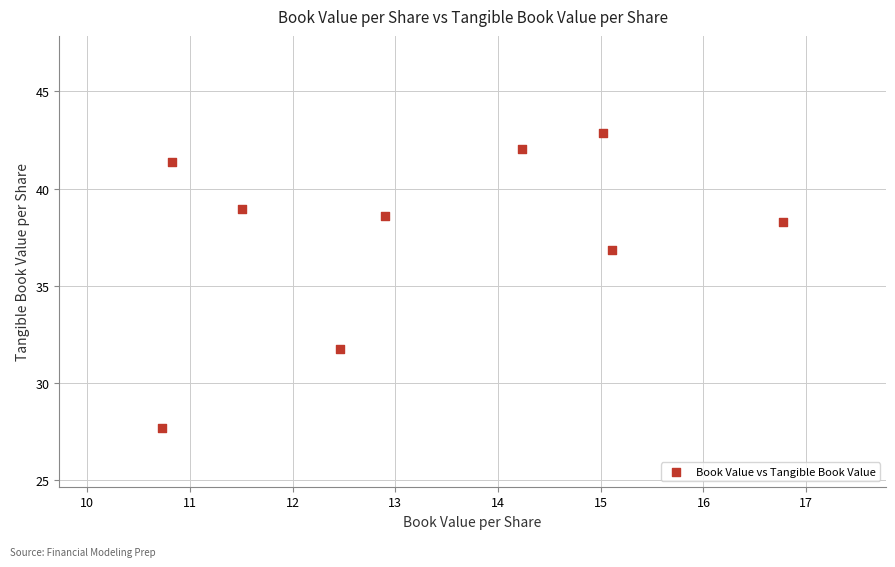

What Y value in the scatter plot is closest to 35?

36.8